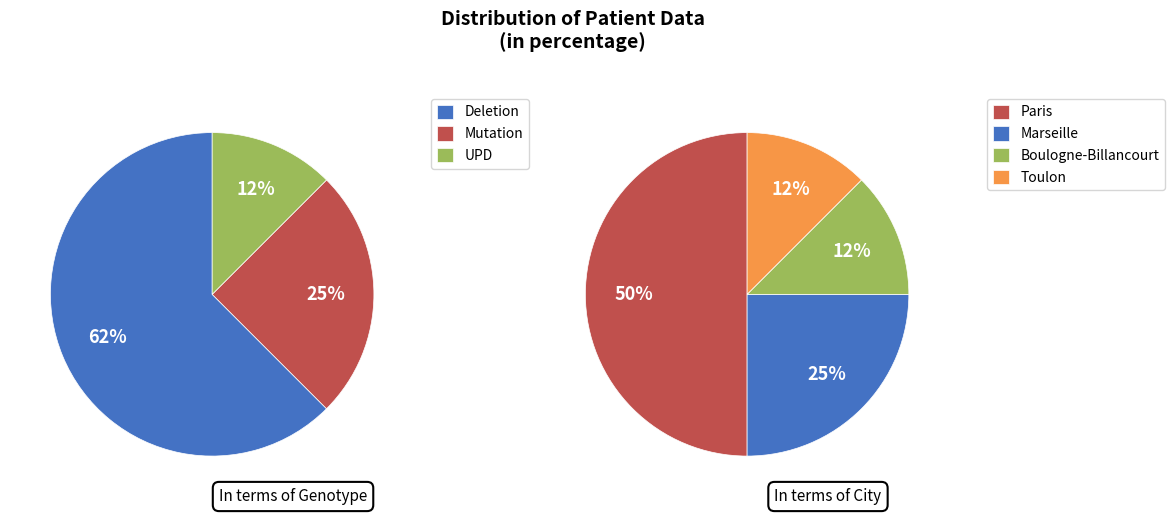

Combined, what portion of the pie is Deletion and UPD?

75.0%